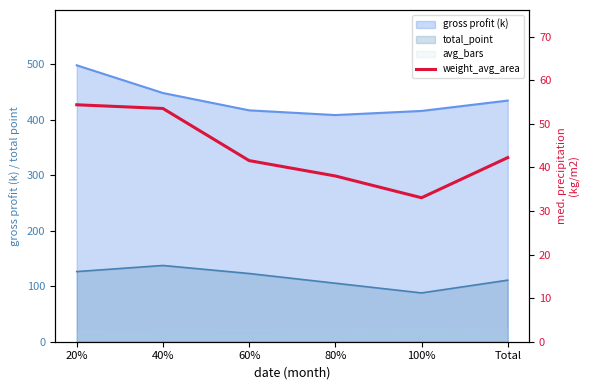

Does the chart have visible grid lines?

No